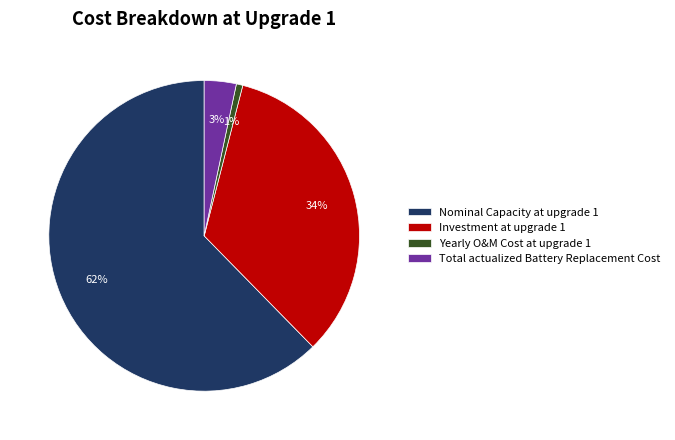

Do Yearly O&M Cost at upgrade 1 and Nominal Capacity at upgrade 1 together represent more than half of the pie?

Yes